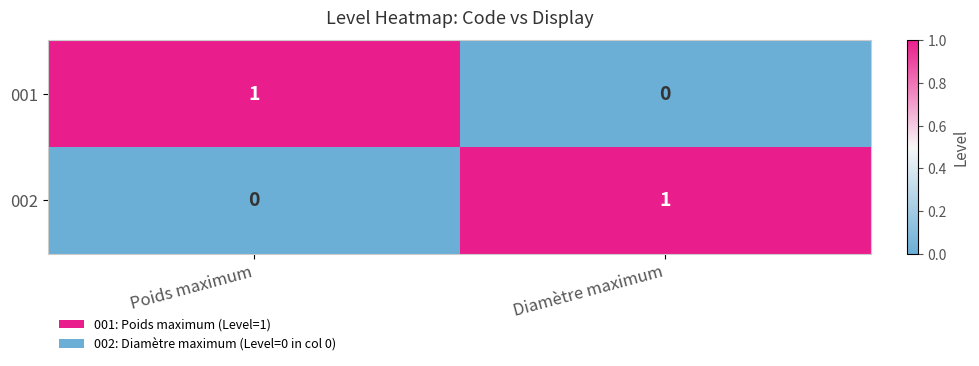

Count the number of data series in this chart.

2